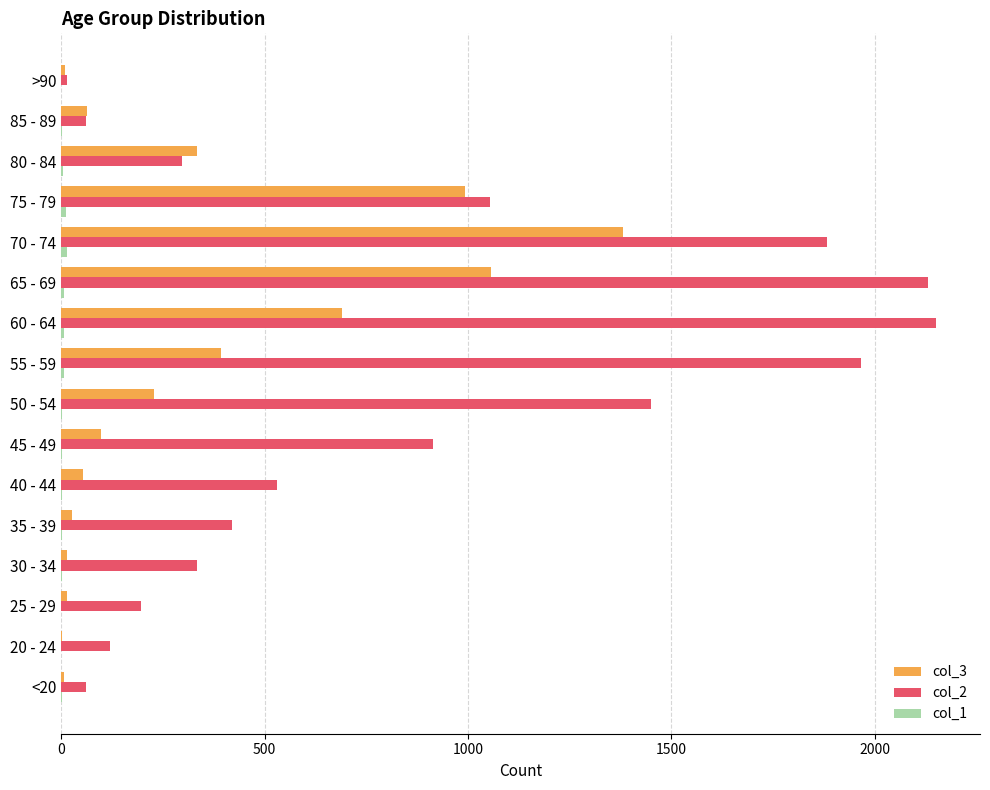

What is the greatest value displayed?

2151